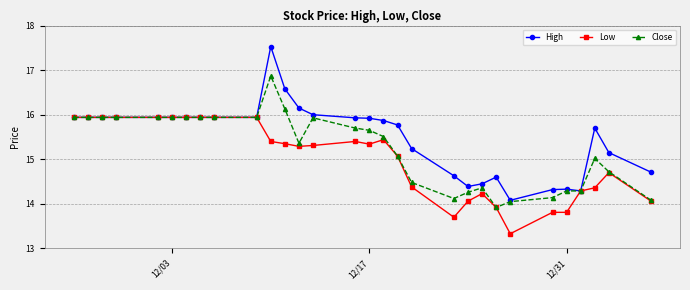

Which series has the largest range (max minus min)?

High